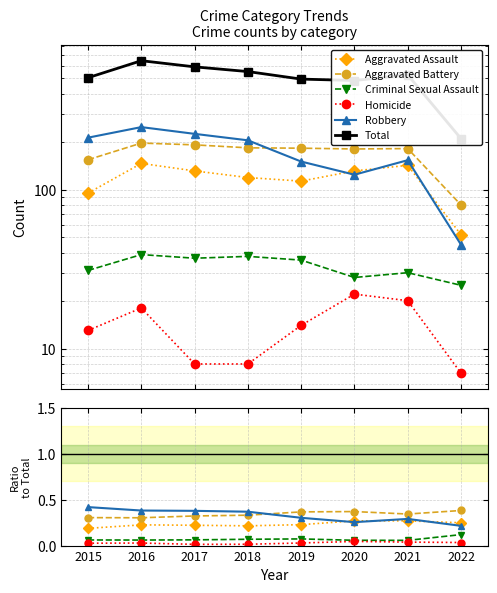

Where is the first local maximum for Homicide?

2016